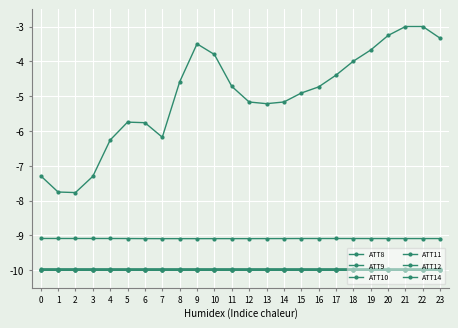

How many lines are shown in the chart?

6